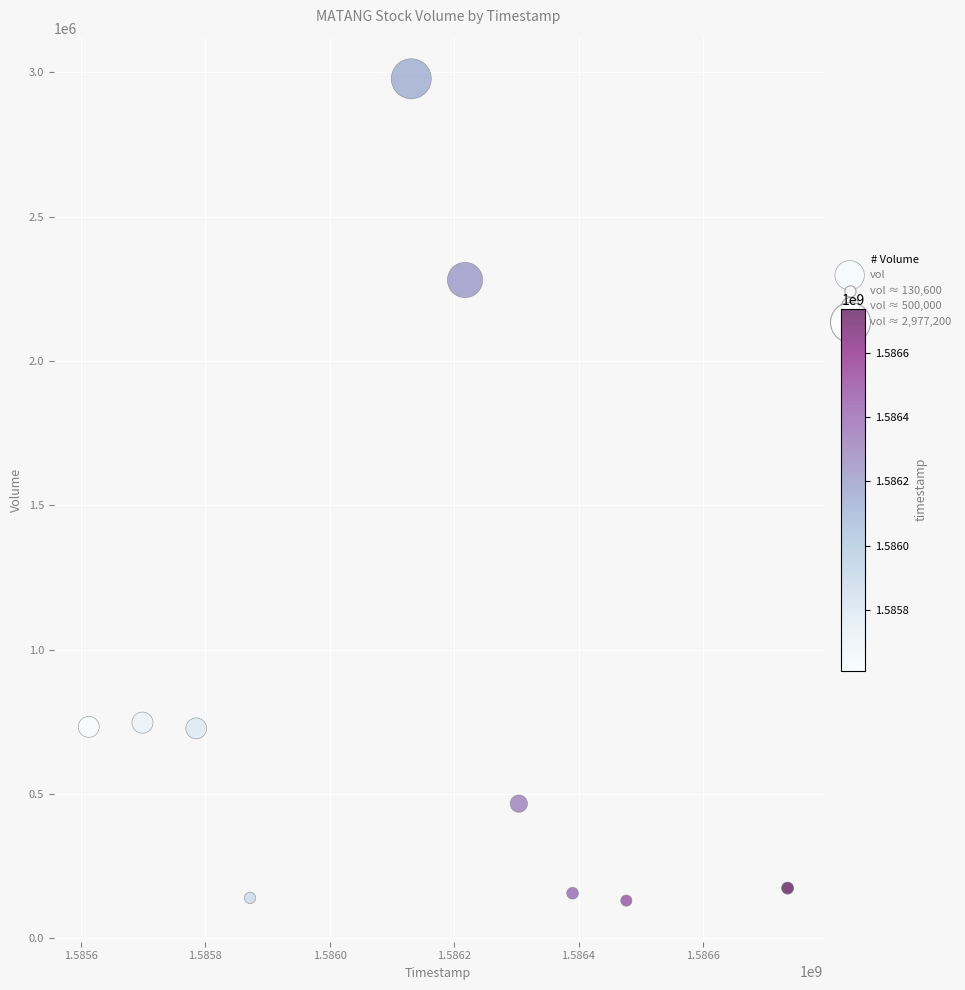

What is the range of Y values (max minus min)?

2846600